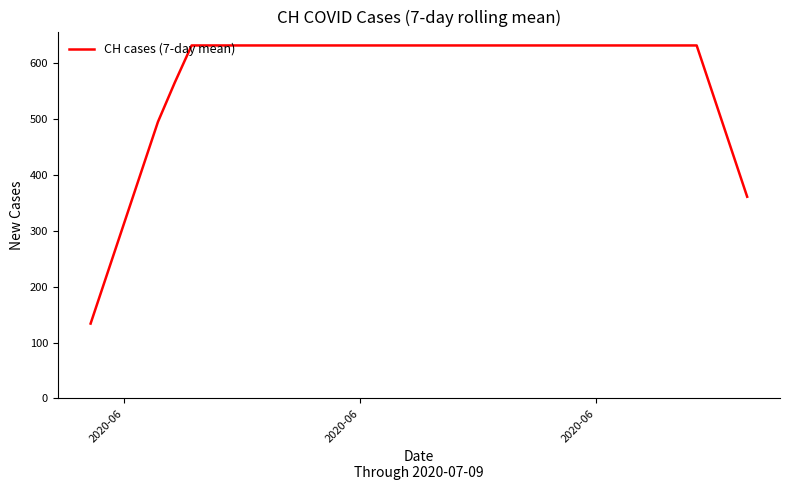

What is the difference between the maximum and minimum values?

497.1